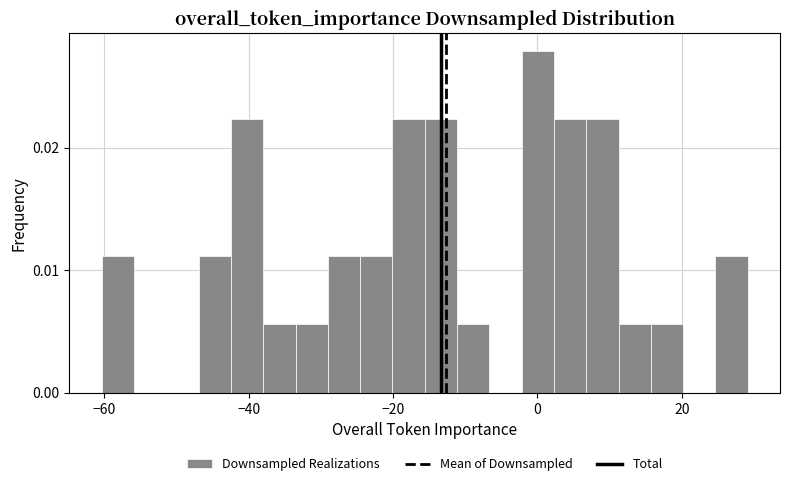

Around what value on the x-axis is the tallest bar? Give the approximate position of its centre, as read against the axis.

0